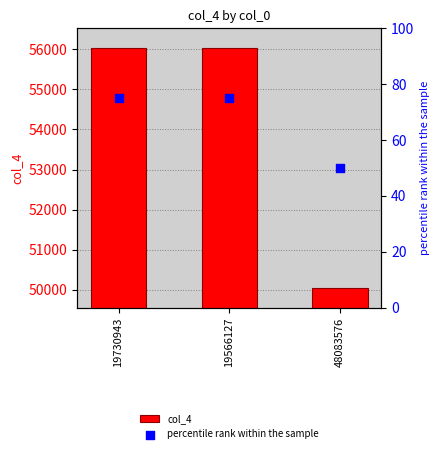

At which category is the sum across all series the highest?

19730943